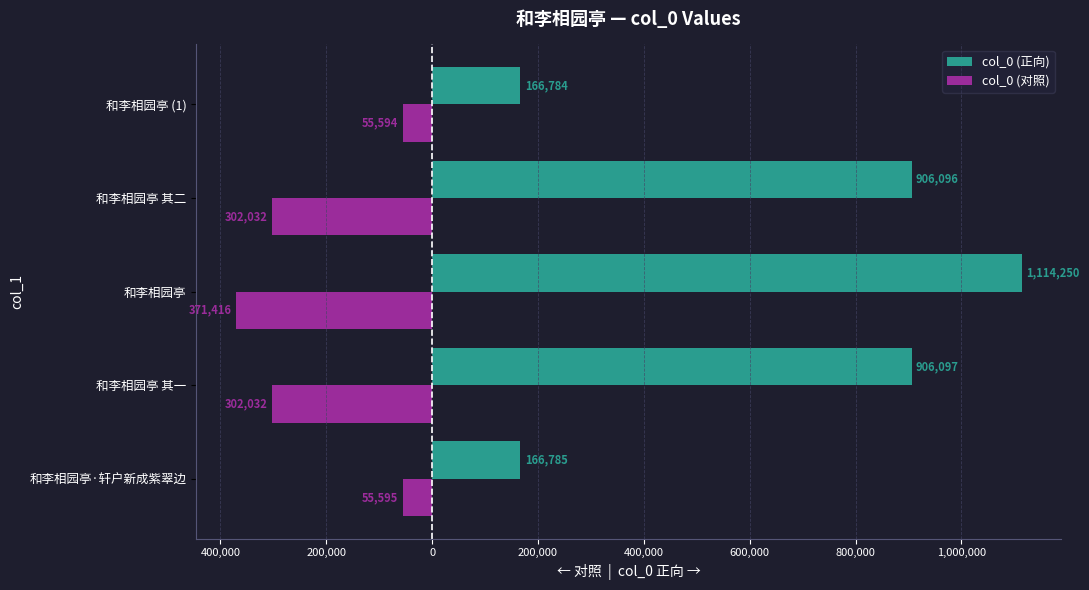

What is the maximum value shown in the chart?

1114250.0